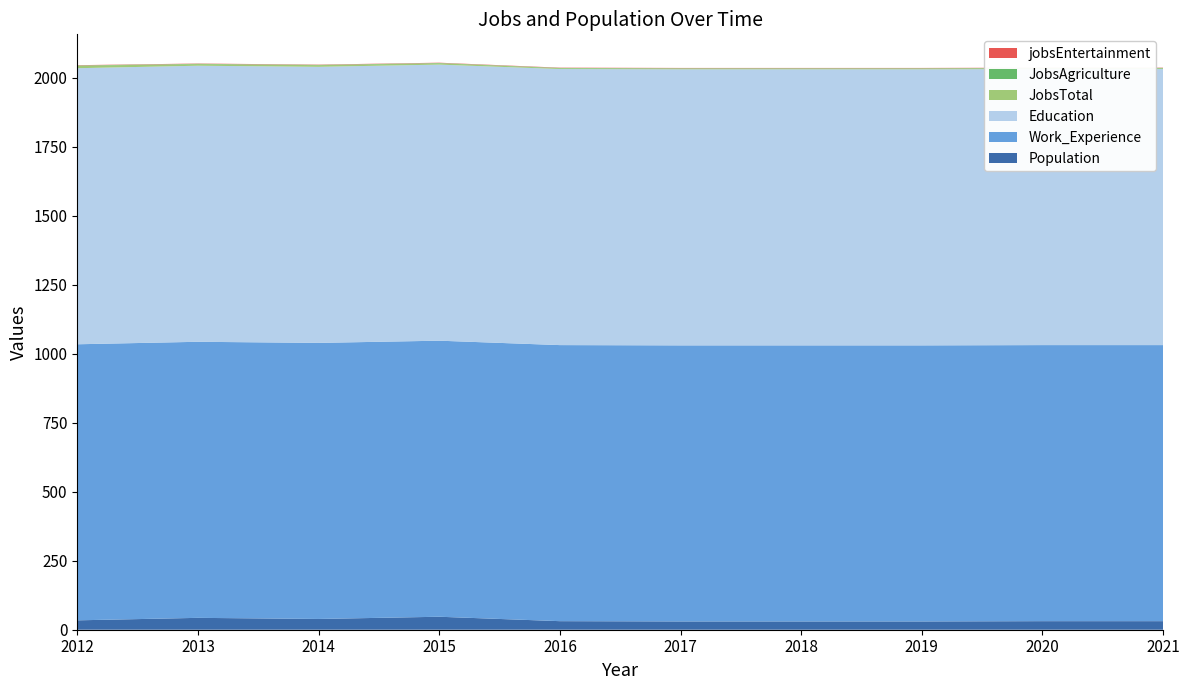

Reading left to right, list all the values displayed in this chart.

JobsTotal: 2012=9	2013=6	2014=6	2015=5	2016=3	2017=3	2018=3	2019=3	2020=3	2021=3
JobsAgriculture: 2012=1	2013=1	2014=1	2015=1	2016=1	2017=1	2018=1	2019=1	2020=1	2021=1
jobsEntertainment: 2012=1	2013=1	2014=1	2015=1	2016=1	2017=1	2018=1	2019=1	2020=1	2021=1
Education: 2012=1000	2013=1000	2014=1000	2015=1000	2016=1000	2017=1000	2018=1000	2019=1000	2020=1000	2021=1000
Work_Experience: 2012=1000	2013=1000	2014=1000	2015=1000	2016=1000	2017=1000	2018=1000	2019=1000	2020=1000	2021=1000
Population: 2012=34	2013=43	2014=39	2015=47	2016=31	2017=30	2018=30	2019=30	2020=31	2021=31